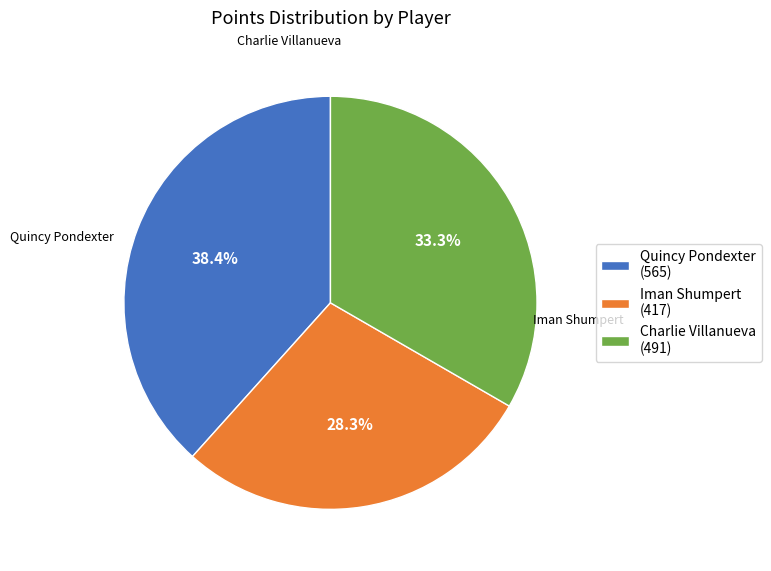

Is it true that Quincy Pondexter is 38% of the pie?

True